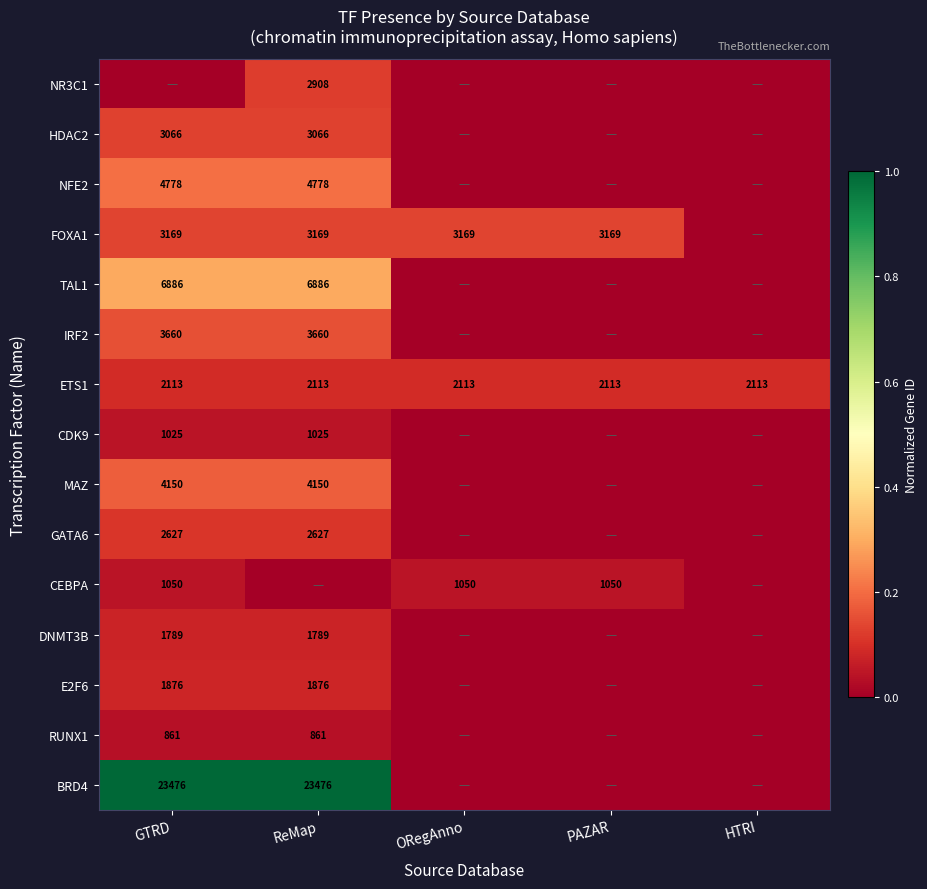

The ETS1 series shows 2113 at ReMap. True or false?

True